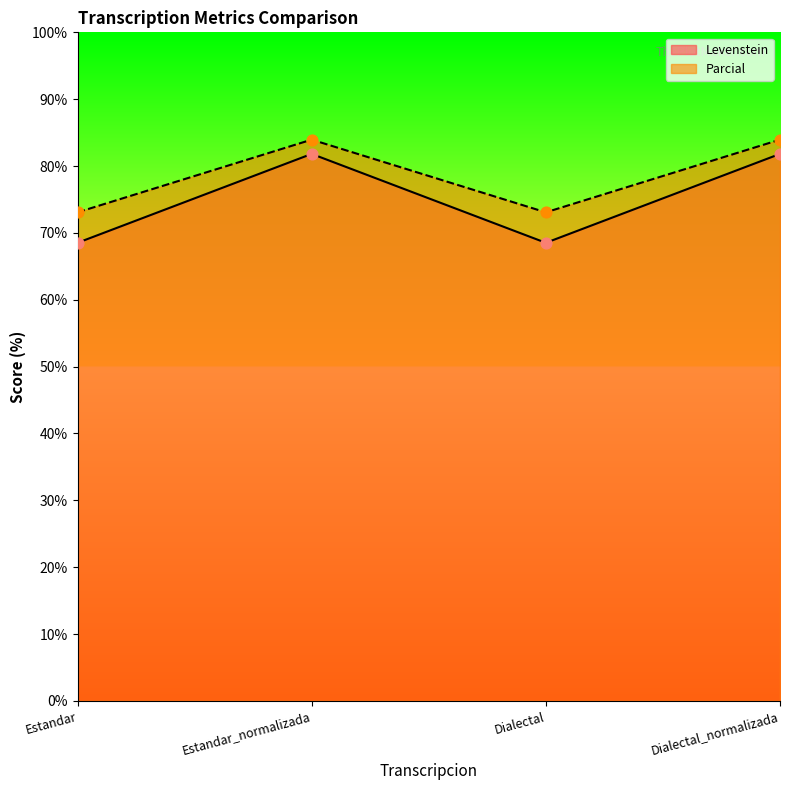

Which series contains the highest Y value?

Parcial